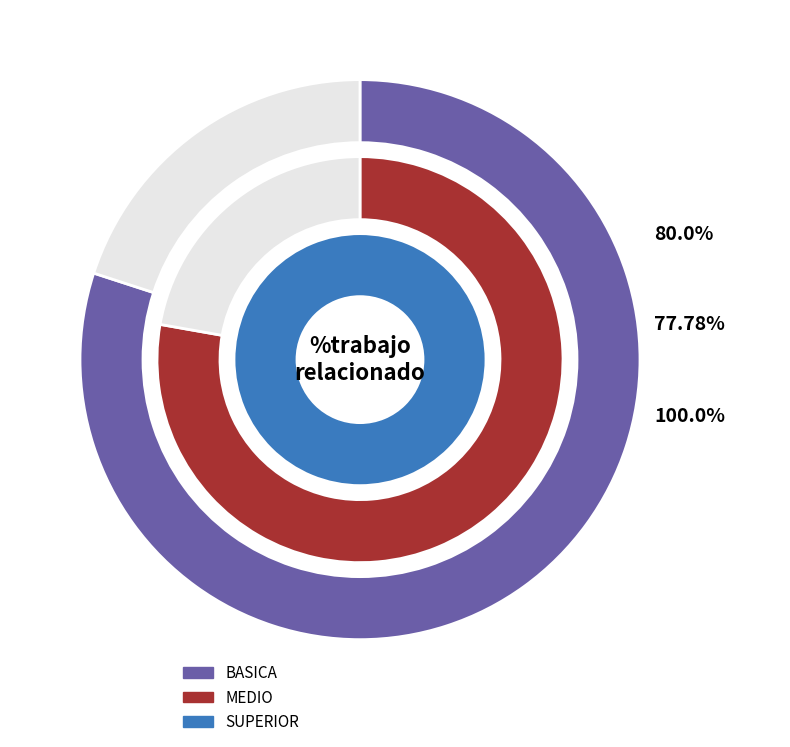

To the nearest percent, what percentage of the pie is BASICA?

31%